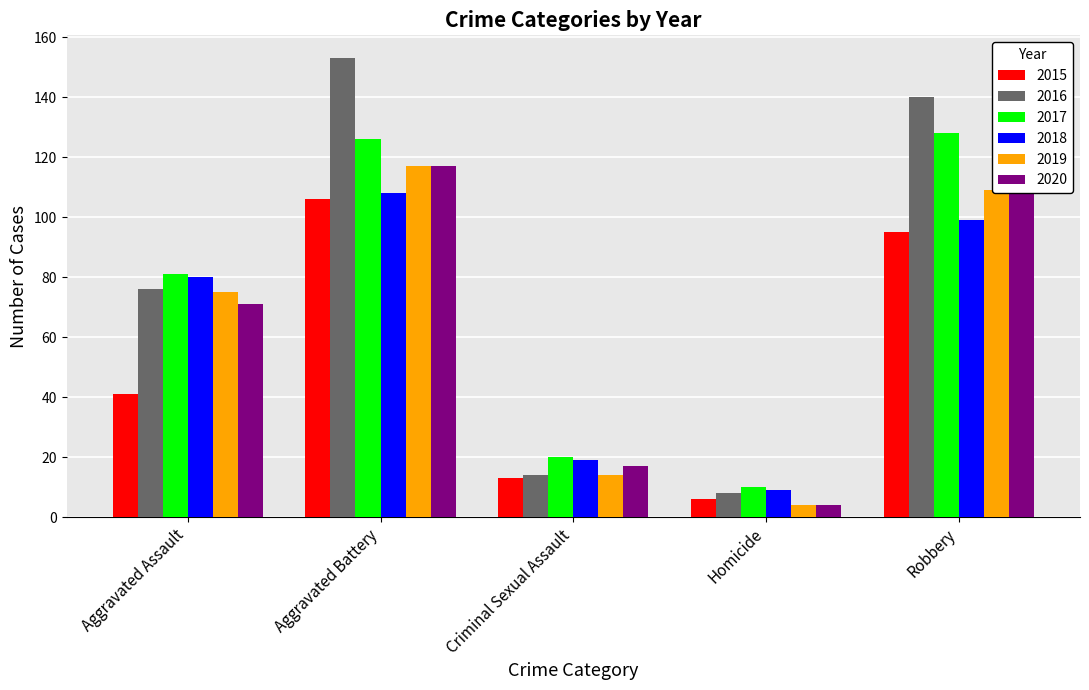

What is the sum of all 2019 values?

319